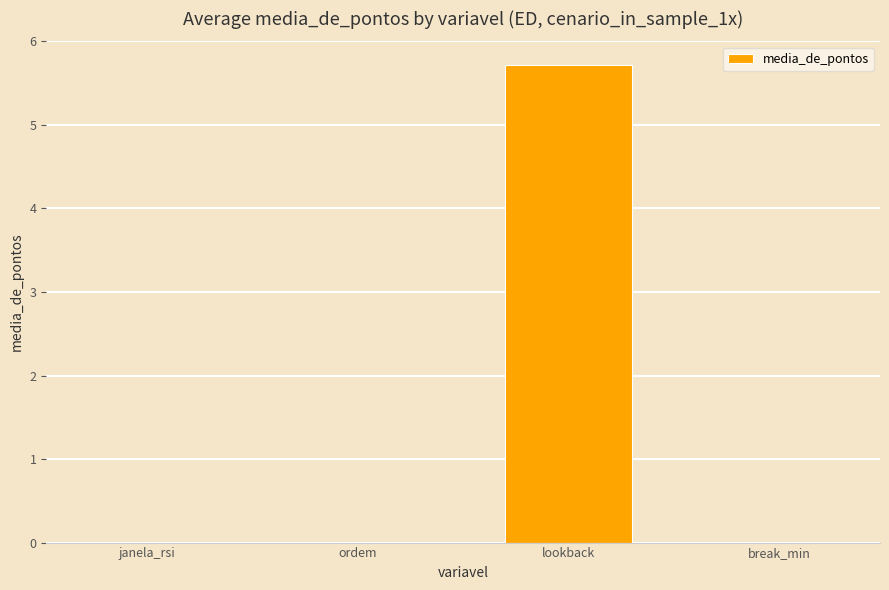

What is the change in value from ordem to lookback?

+5.7